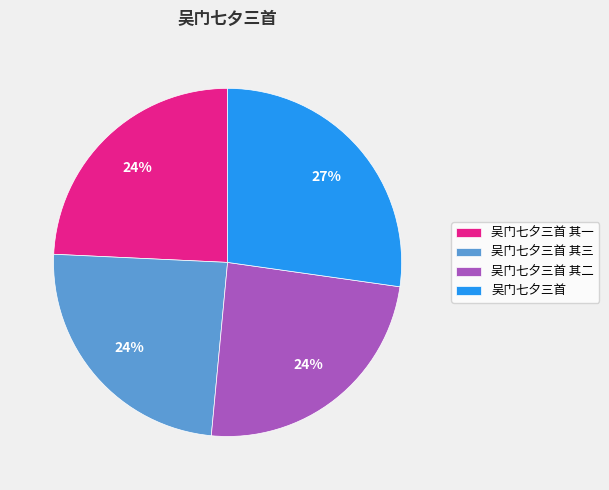

Does any single category account for the majority?

No